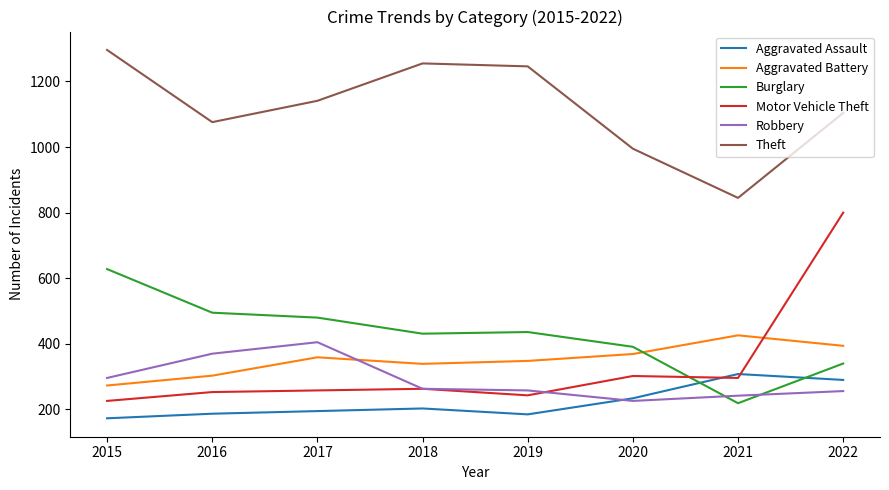

What is the smallest value displayed?

173